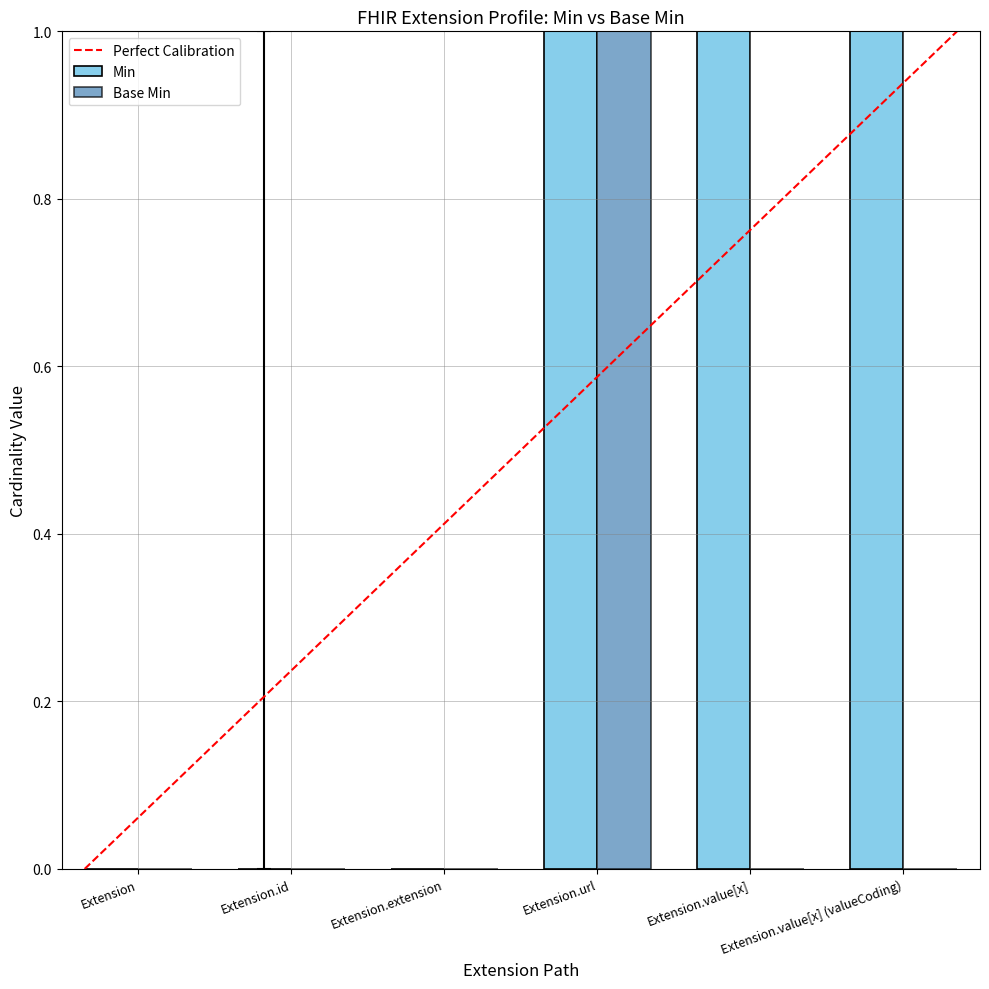

What is the maximum value for Base Min?

1